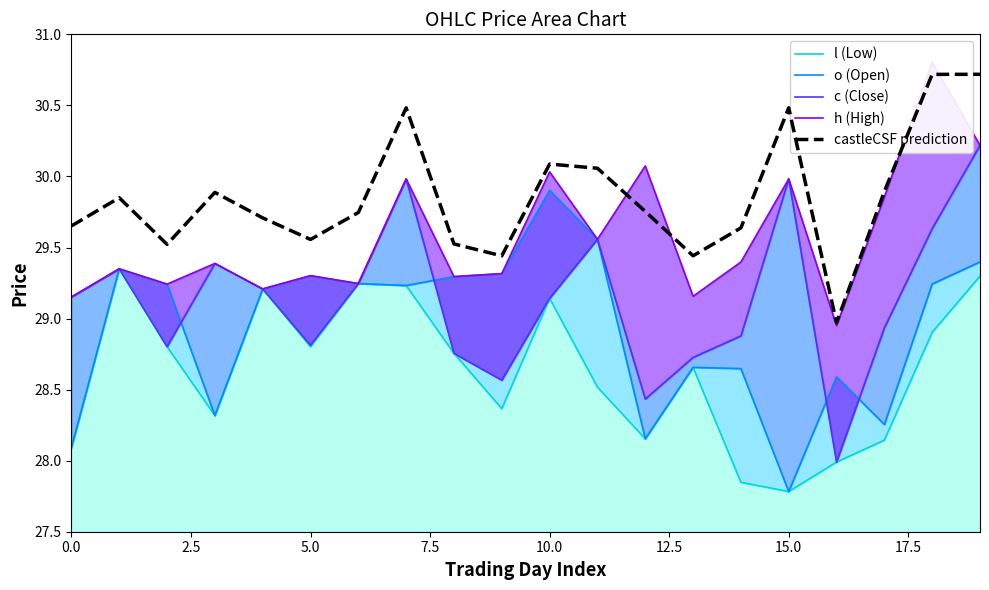

Which category has the lowest value in the l (Low) series?

15